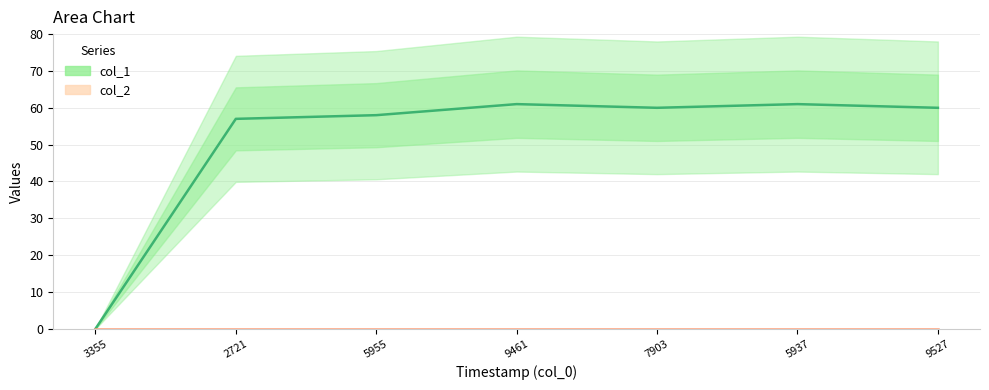

At which category is the sum across all series the highest?

9461